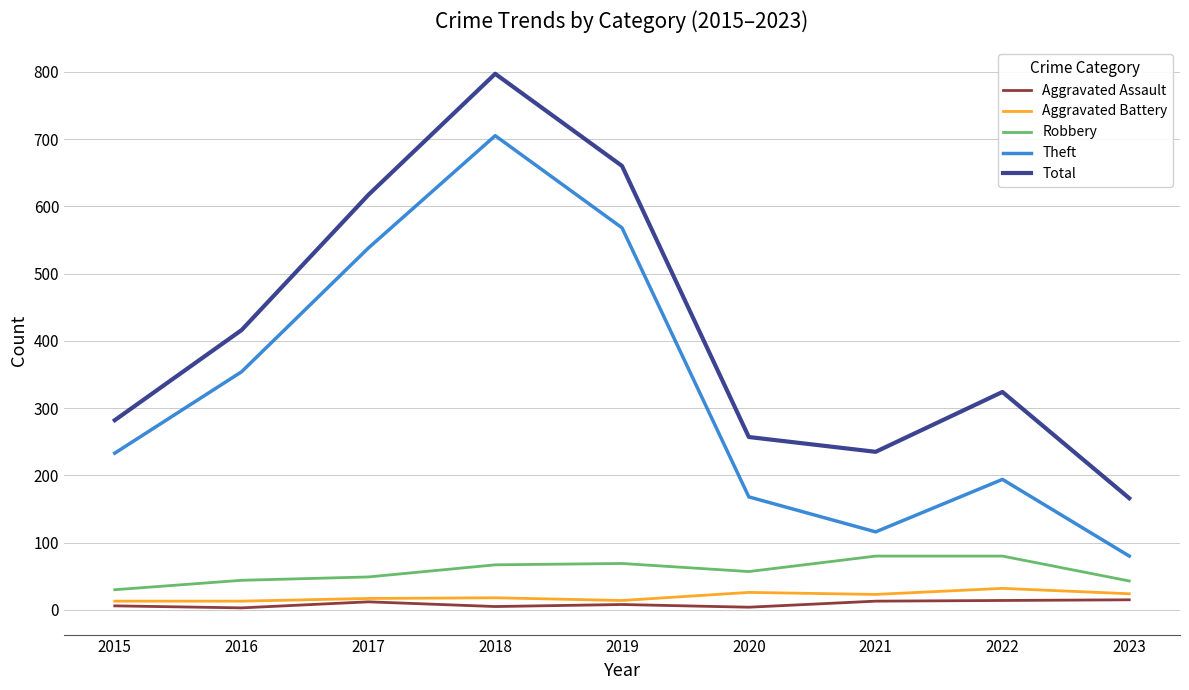

How many lines are shown in the chart?

5